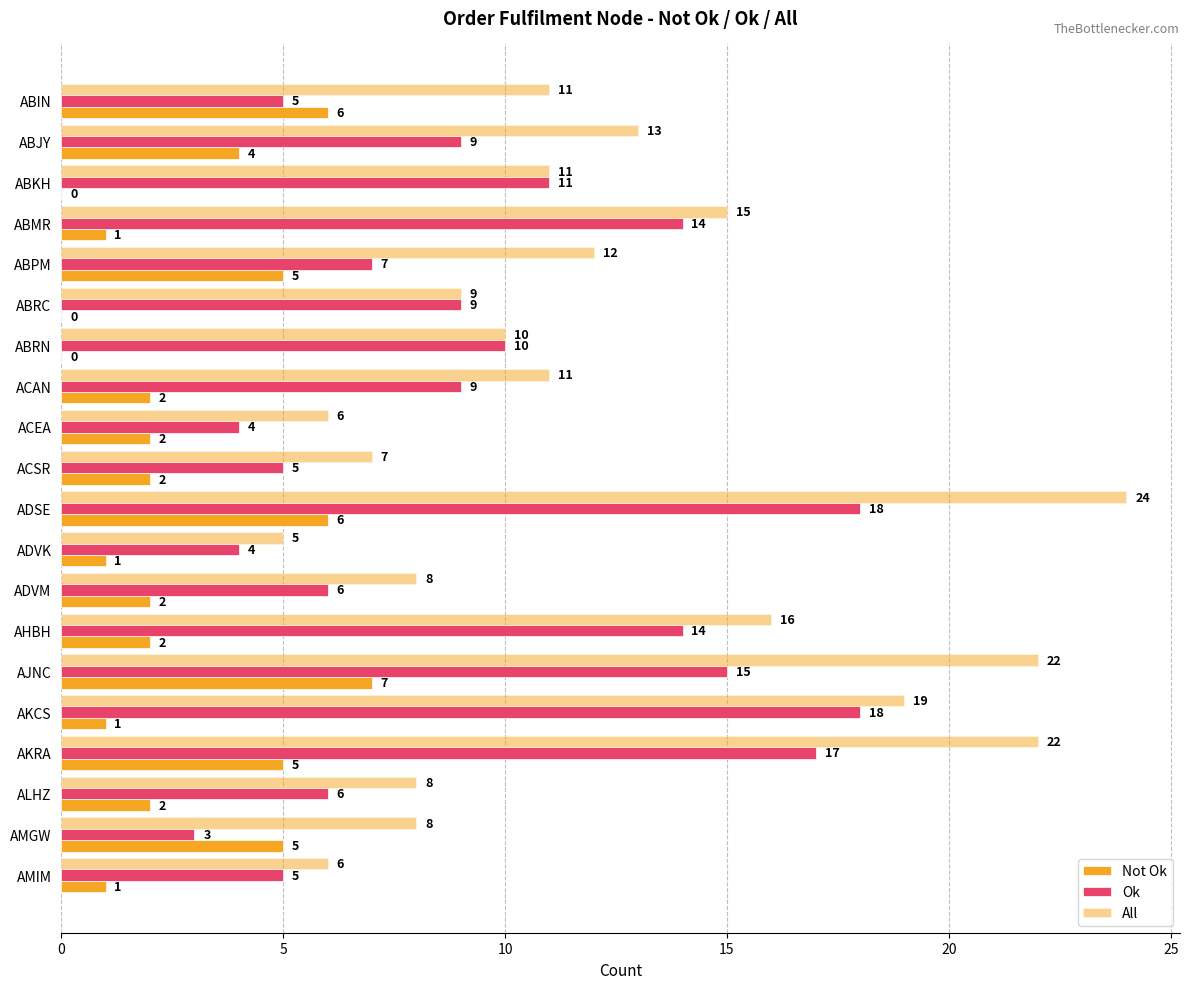

How many categories are shown in the chart?

20